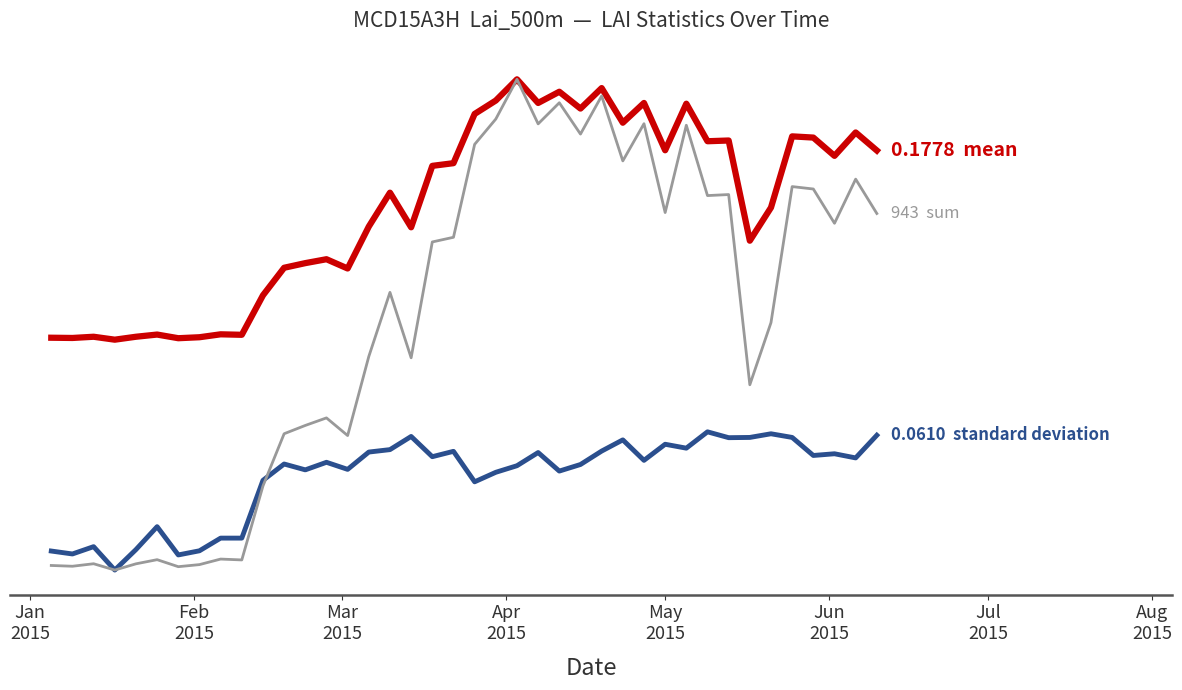

What are all the series names shown in the legend?

standard_deviation, mean, sum